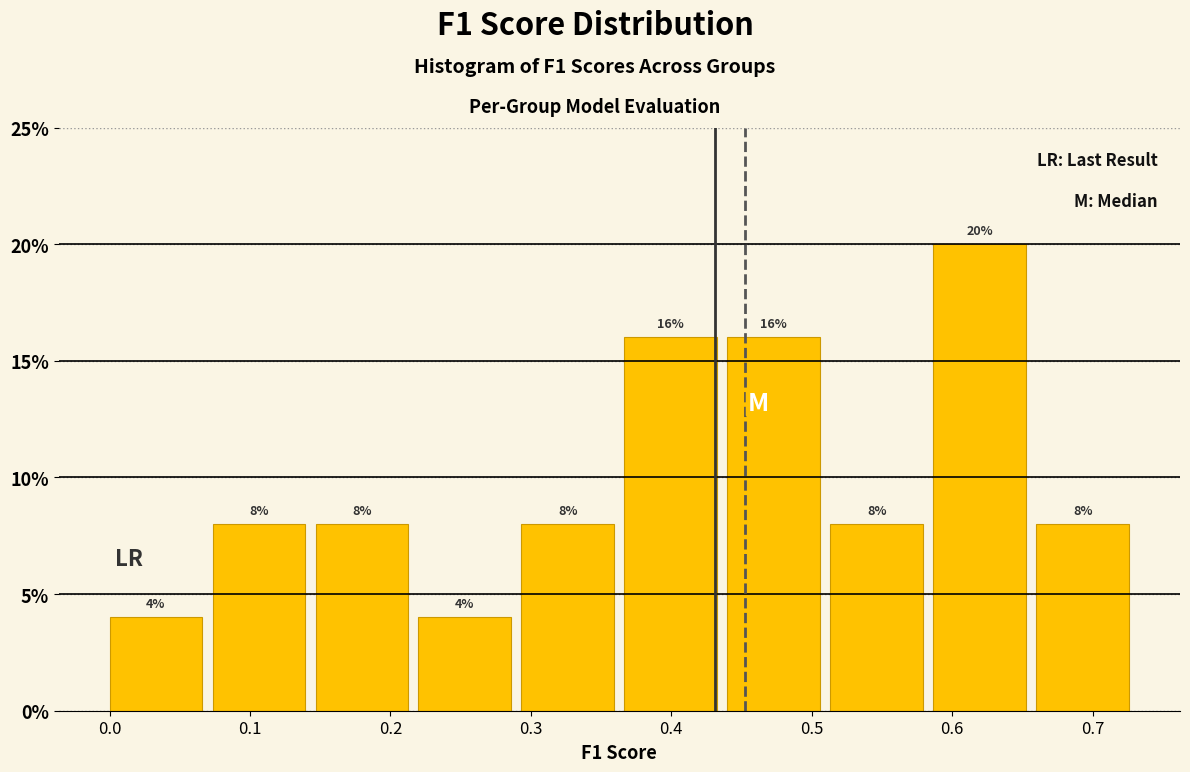

Which range on the x-axis has the tallest bar?

0.59 to 0.66